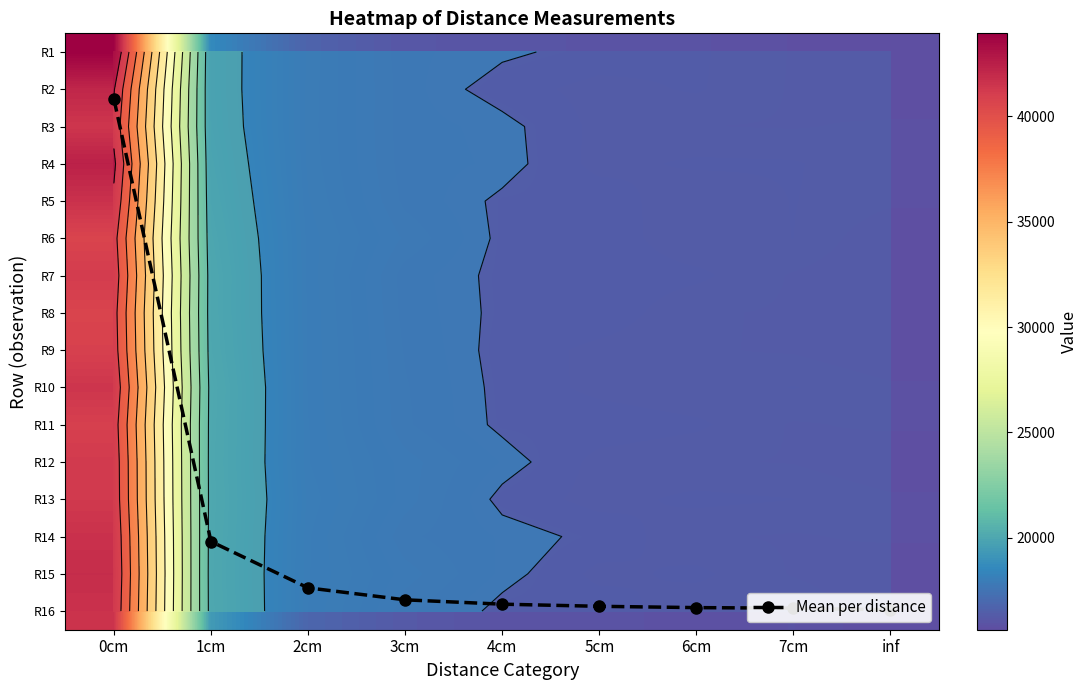

At inf, list the series in order from largest to smallest.

R5, R13, R14, R3, R10, R11, R4, R2, R12, R8, R1, R7, R9, R6, R16, R15, Mean per distance